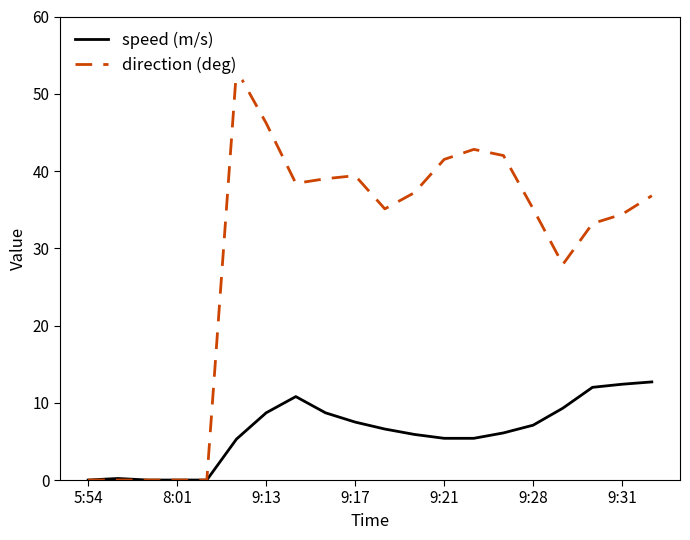

The speed (m/s) series shows 5.4 at 9:21. True or false?

True